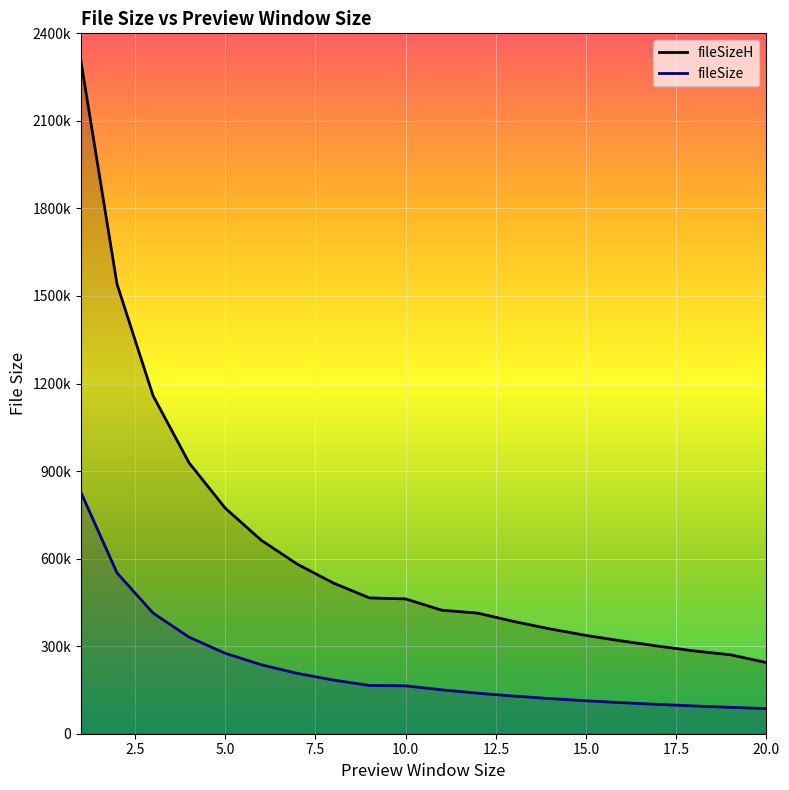

Reading right to left, what are all the values shown in this chart?

fileSizeH: 20=243881	19=270563	18=283766	17=300113	16=317751	15=336881	14=359239	13=384530	12=413250	11=423320	10=461888	9=465407	8=516269	7=580798	6=662887	5=772938	4=927948	3=1158278	2=1541038	1=2305134
fileSize: 20=86111	19=90413	18=95154	17=100409	16=106298	15=112914	14=120404	13=128990	12=138895	11=150465	10=164121	9=165491	8=183834	7=206808	6=236303	5=275683	4=330790	3=413505	2=551269	1=826927